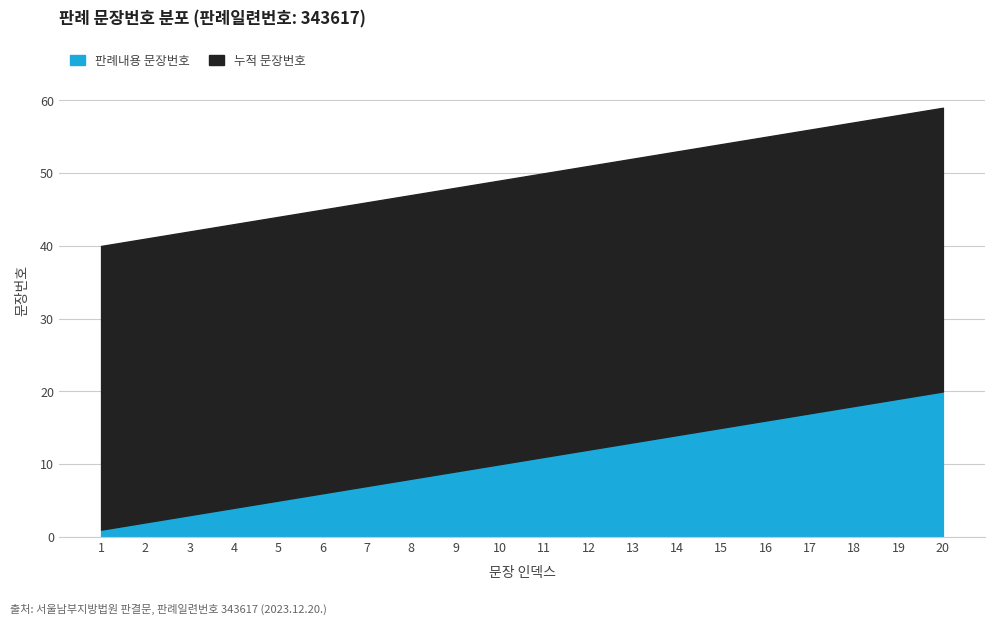

True or false: 판례내용 문장번호 and 누적 문장번호 cross at least once.

False